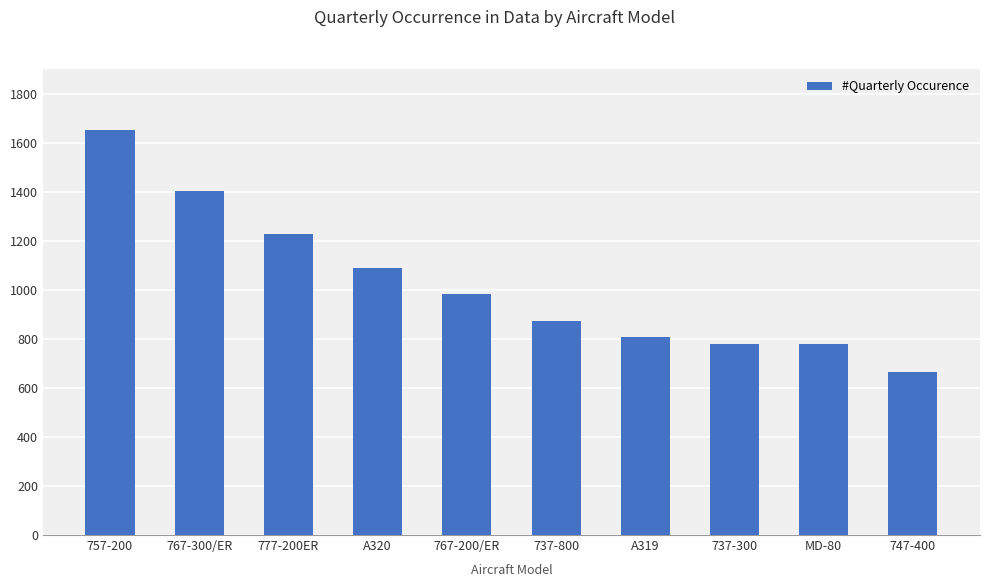

The value at 737-800 is 1269. True or false?

False